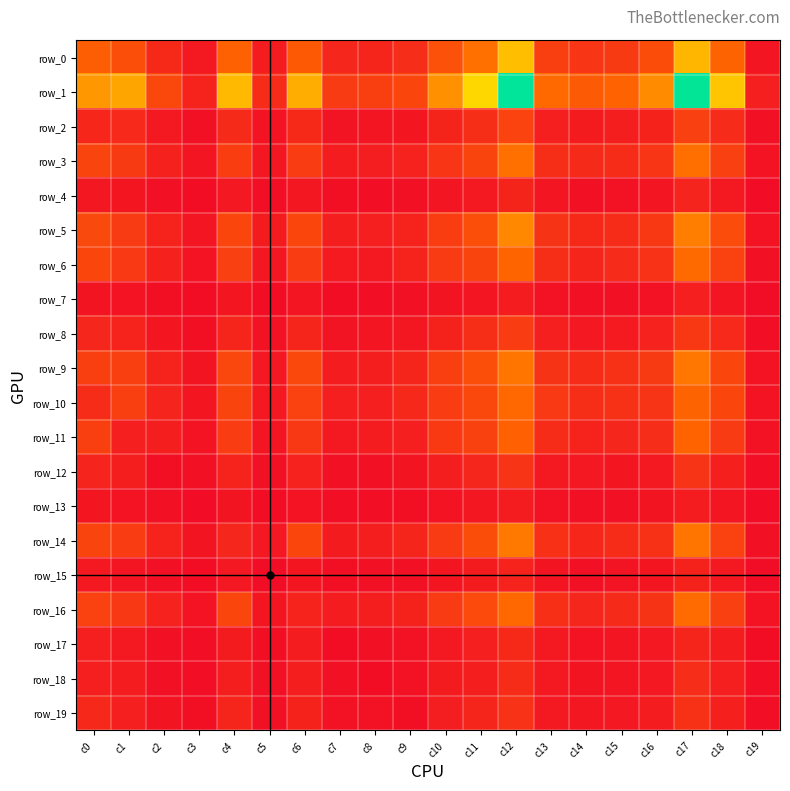

Reading left to right, list all the values displayed in this chart.

row_0: 751	617	272	128	775	156	709	246	231	308	629	893	1439	470	377	420	586	1385	794	87
row_1: 1166	1264	552	213	1412	296	1321	429	465	522	1119	1621	2439	846	711	786	1088	2427	1493	178
row_2: 251	265	123	46	275	64	268	77	89	101	229	311	502	180	148	172	206	473	291	49
row_3: 515	425	194	87	449	107	442	149	162	202	380	510	890	319	276	298	375	884	476	64
row_4: 106	101	44	20	114	24	109	35	30	40	86	123	226	86	53	59	95	222	121	8
row_5: 560	436	212	94	536	142	520	164	180	212	449	607	1065	353	270	299	409	991	582	65
row_6: 527	413	194	65	476	104	443	136	121	211	432	510	812	316	234	283	352	851	494	57
row_7: 81	65	37	17	99	17	95	17	21	42	80	91	154	60	42	48	61	179	88	11
row_8: 240	218	101	39	236	63	234	73	86	102	209	319	444	175	113	130	204	409	265	31
row_9: 465	460	218	81	539	114	543	149	170	231	465	608	925	359	294	344	426	944	527	64
row_10: 299	458	220	101	512	126	500	180	174	260	441	546	829	414	316	343	371	791	535	69
row_11: 458	180	170	72	439	87	393	128	149	176	417	485	762	296	214	241	309	799	431	60
row_12: 220	170	35	40	211	51	204	52	55	78	166	240	367	126	111	101	128	365	190	30
row_13: 101	72	40	6	82	16	68	30	30	39	71	103	150	60	42	56	80	156	89	9
row_14: 512	439	211	82	243	111	522	143	170	233	438	596	953	334	255	293	343	930	495	56
row_15: 126	87	51	16	111	12	100	36	45	47	101	143	214	78	57	75	99	209	121	15
row_16: 500	393	204	68	522	100	215	157	171	209	431	564	835	325	244	280	357	858	478	72
row_17: 180	128	52	30	143	36	157	18	55	63	125	176	268	122	67	85	111	238	149	16
row_18: 174	149	55	30	170	45	171	55	20	61	144	169	298	123	79	86	113	301	174	21
row_19: 260	176	78	39	233	47	209	63	61	39	162	230	349	129	103	120	156	345	182	24